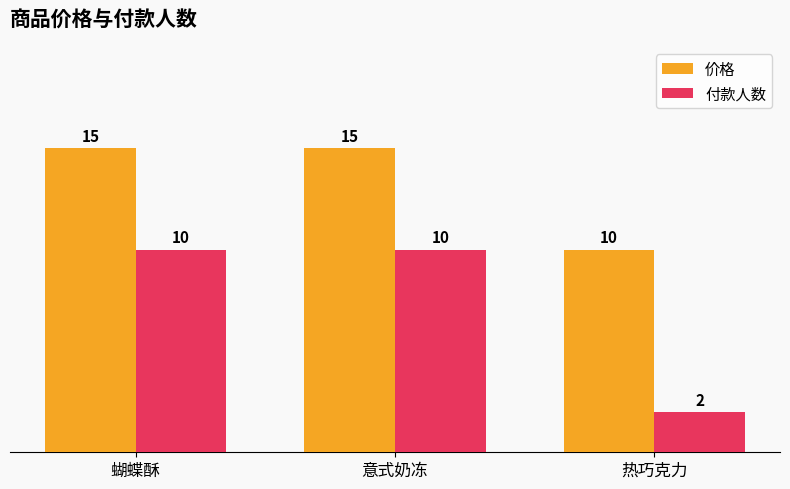

The value of 付款人数 at 热巧克力 is 1. True or false?

False